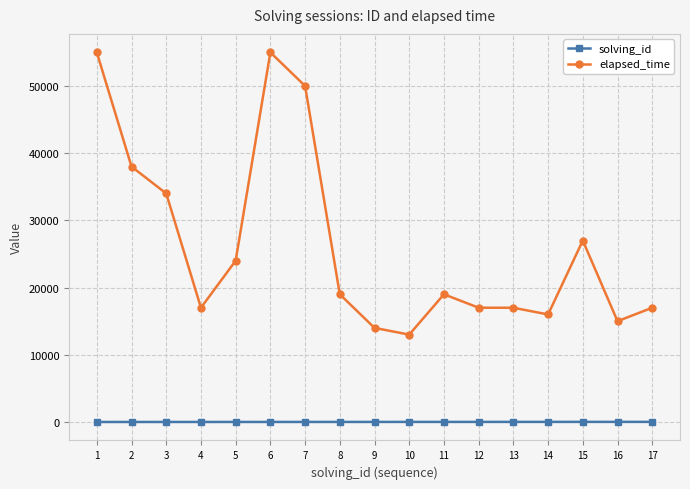

What is the average value of the elapsed_time series?

26294